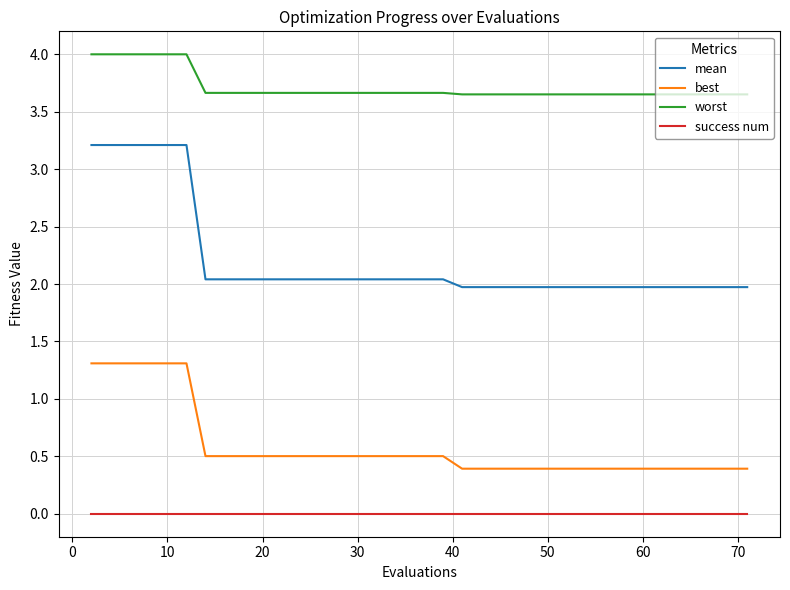

Which series has the widest spread of values?

mean